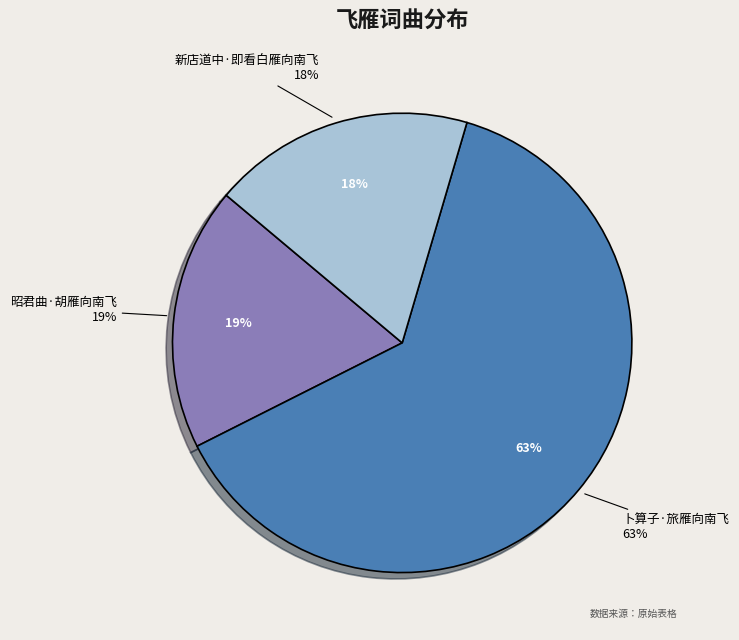

Count the number of slices in the pie.

3